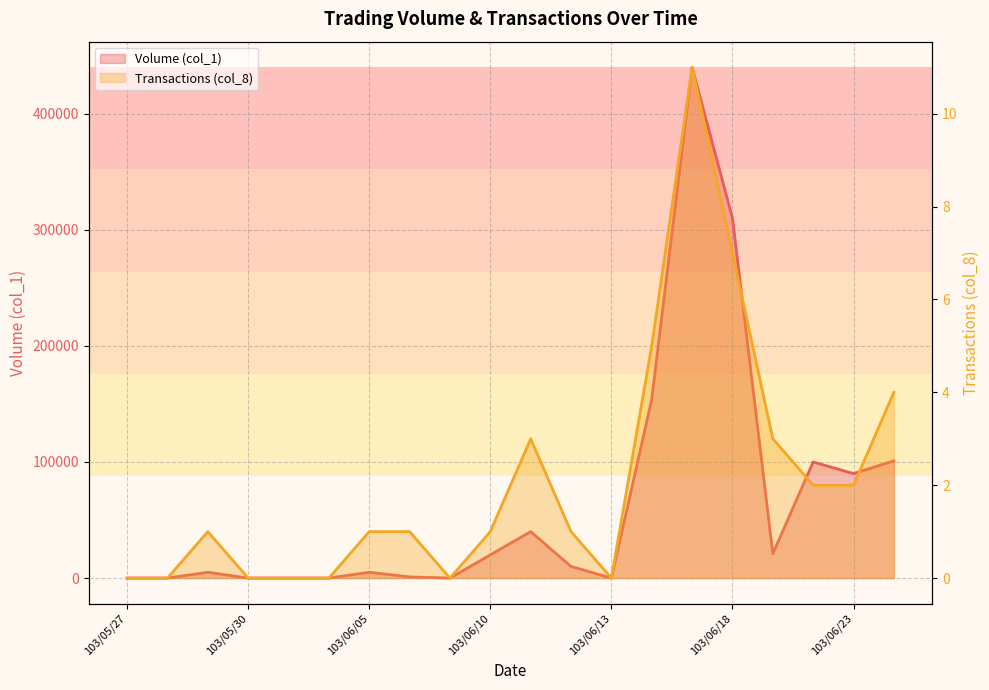

Which has a higher value, 103/05/29 or 103/06/04?

103/05/29